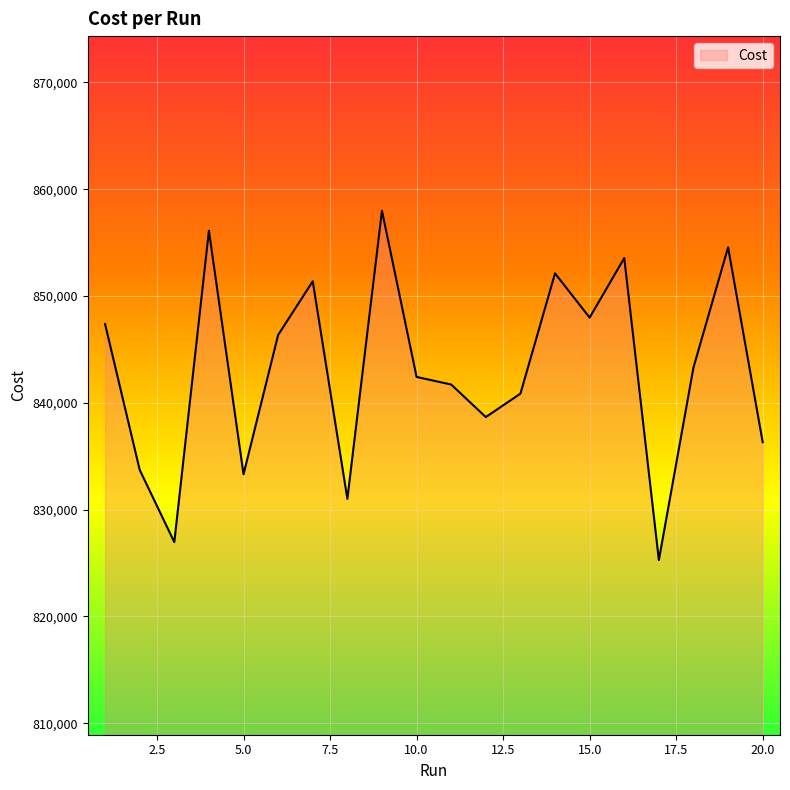

What is the greatest value displayed?

857982.0